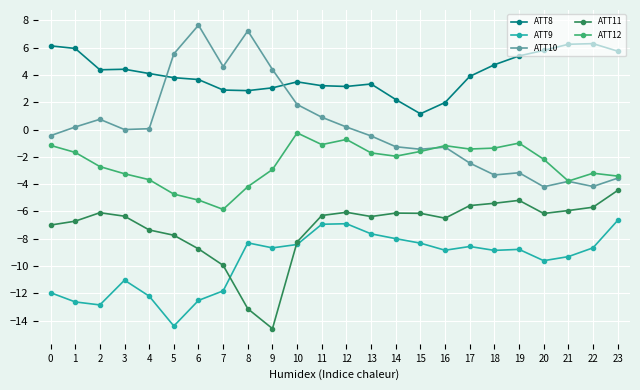

Which series has the widest spread of values?

ATT10